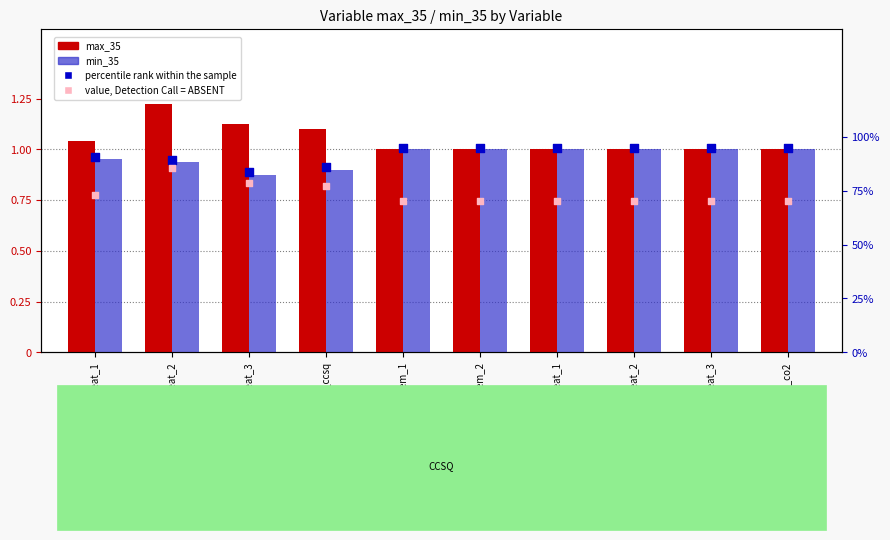

Which series has the largest total across all categories?

max_35